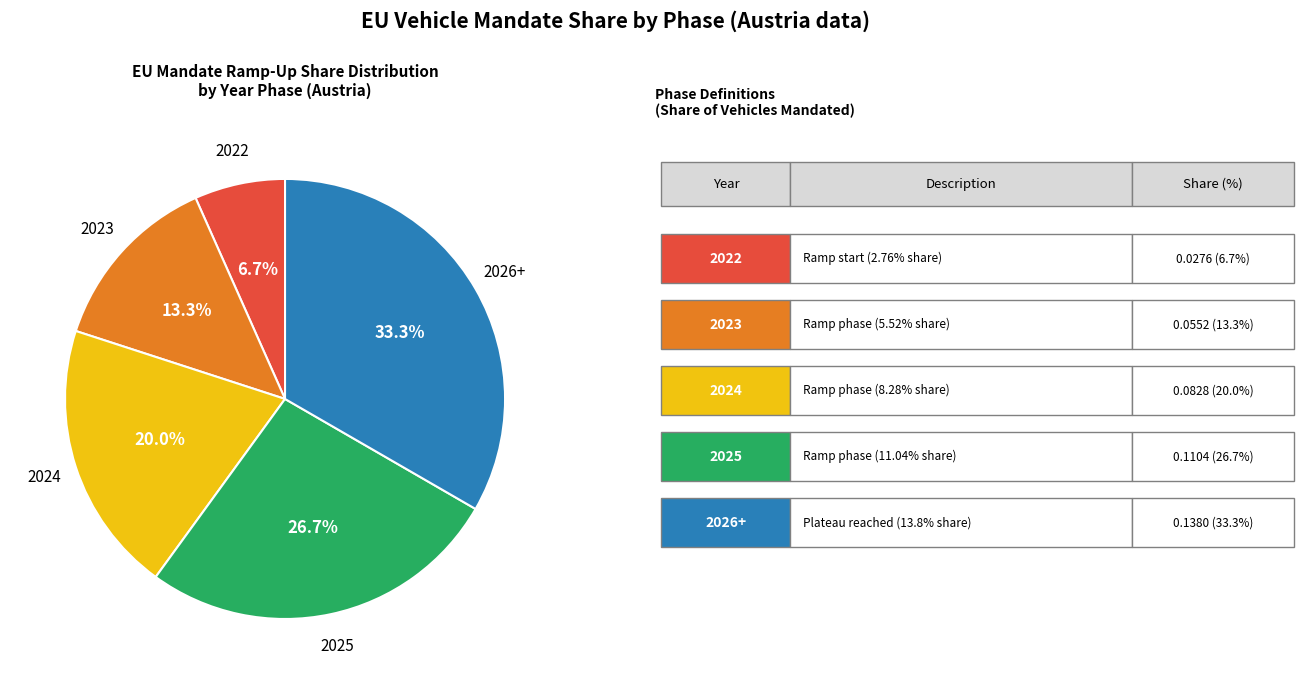

What percentage is the 2023 slice, to the nearest percent?

13%